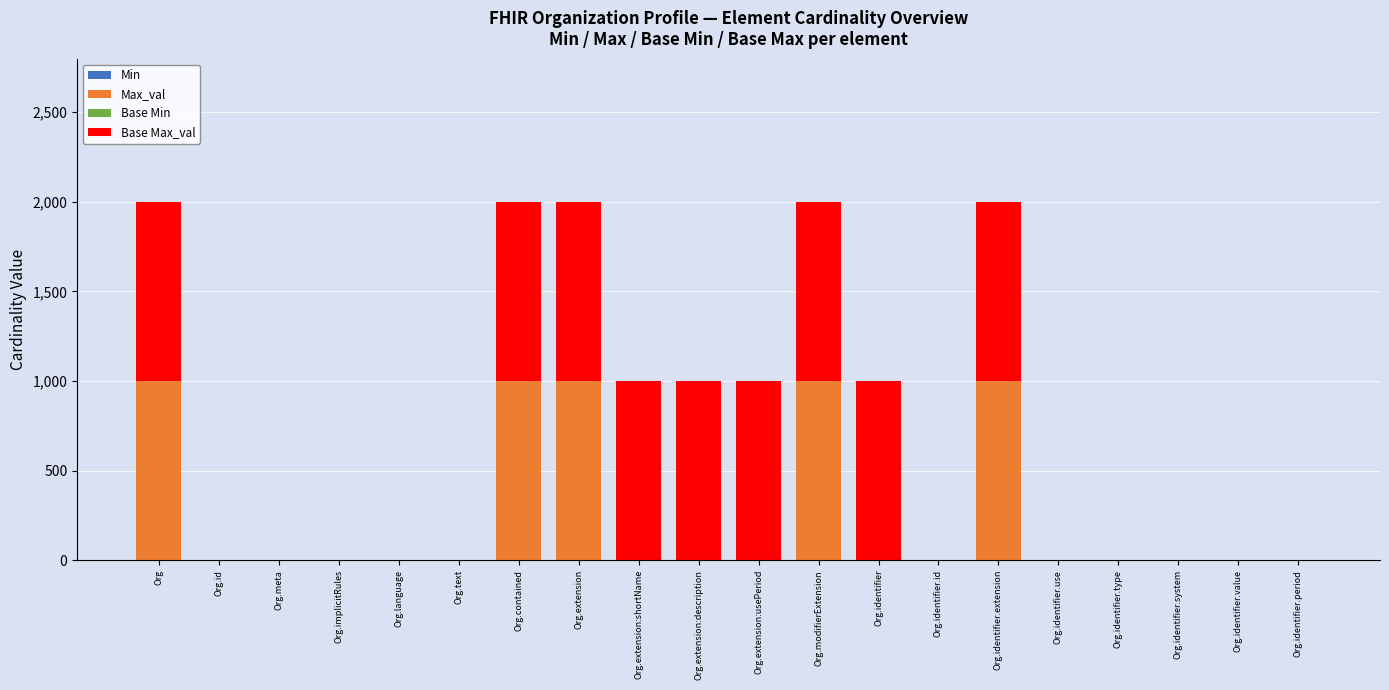

Rank the categories by Min value from highest to lowest.

Org.identifier, Org.identifier.type, Org.identifier.system, Org.identifier.value, Org, Org.id, Org.meta, Org.implicitRules, Org.language, Org.text, Org.contained, Org.extension, Org.extension:shortName, Org.extension:description, Org.extension:usePeriod, Org.modifierExtension, Org.identifier.id, Org.identifier.extension, Org.identifier.use, Org.identifier.period